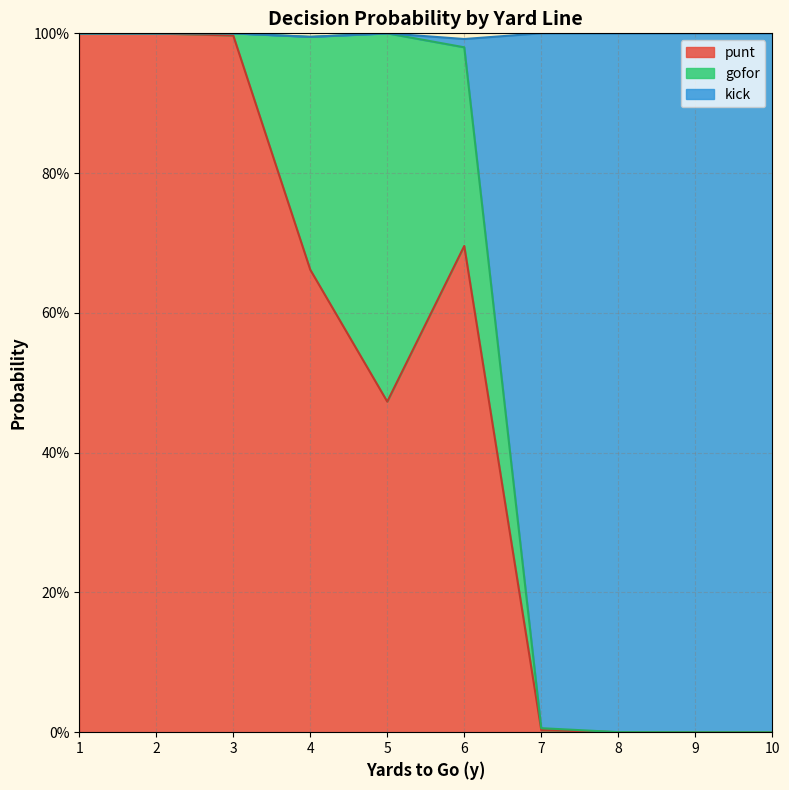

At which category does the chart reach its peak across all series?

1